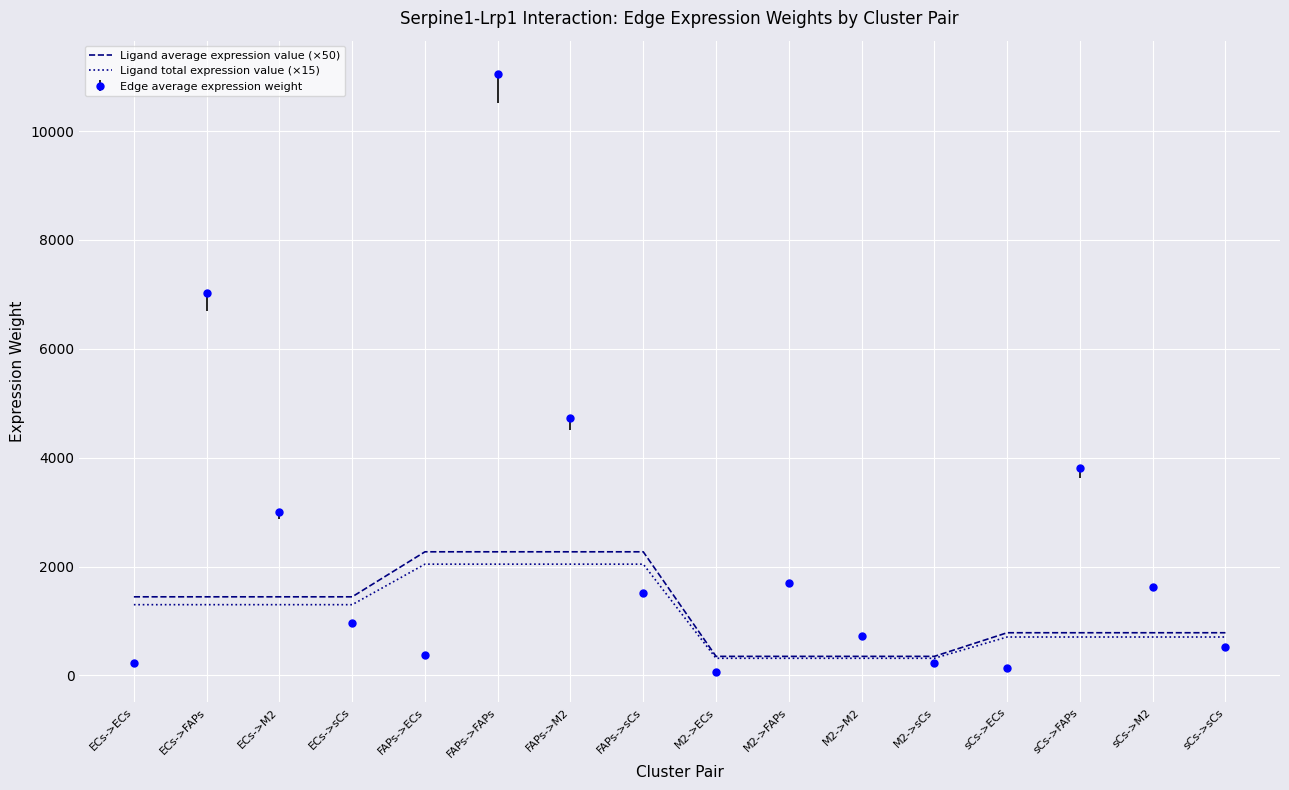

At which label is Edge average expression weight closest to 5555?

FAPs->M2